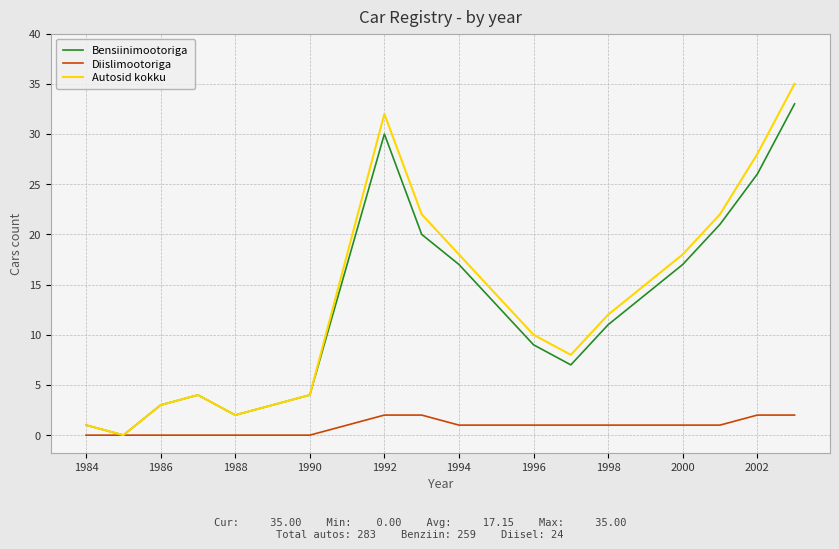

Which series has the widest spread of values?

Autosid kokku